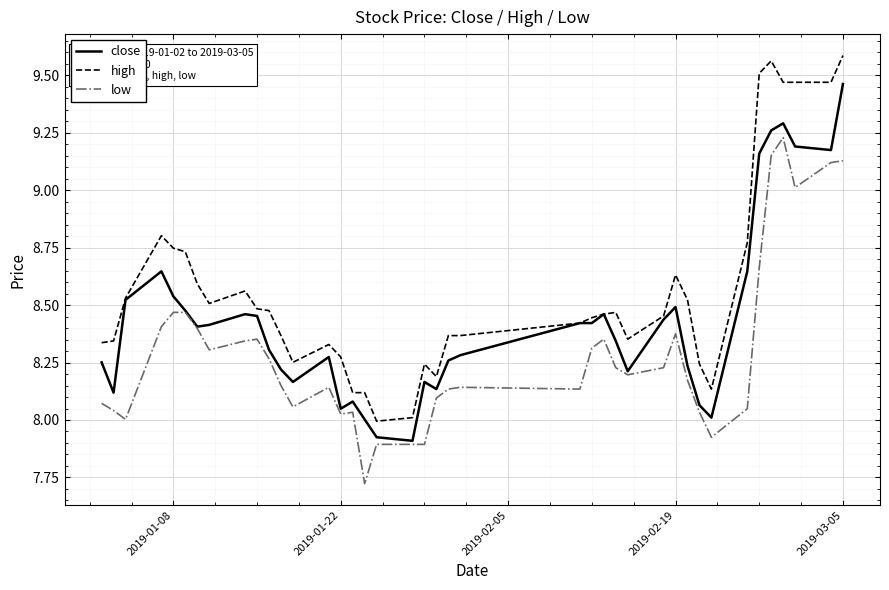

Rank the series by their maximum value, from highest to lowest.

high, close, low